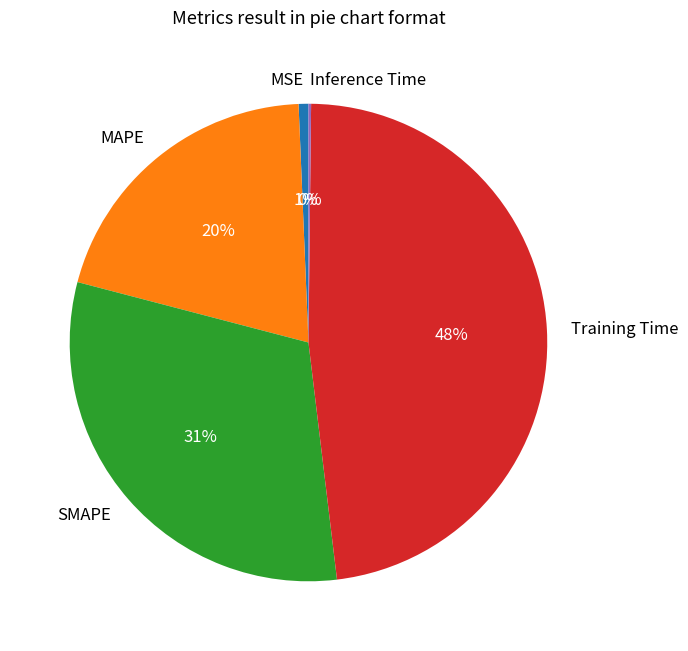

The MAPE slice represents 33% of the pie. True or false?

False